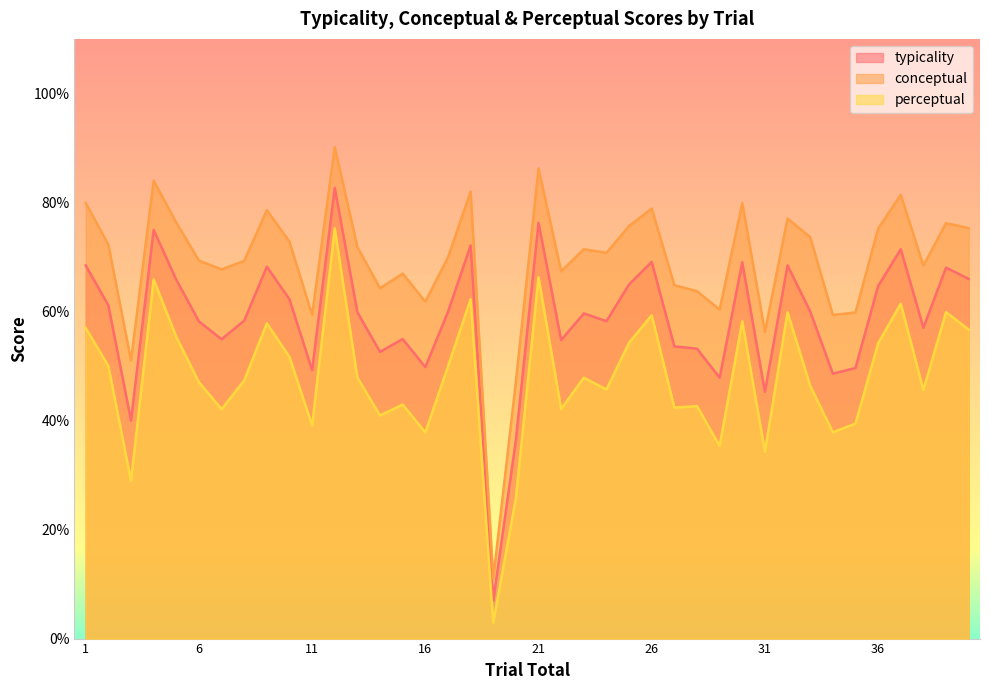

At which label does perceptual reach its minimum?

19